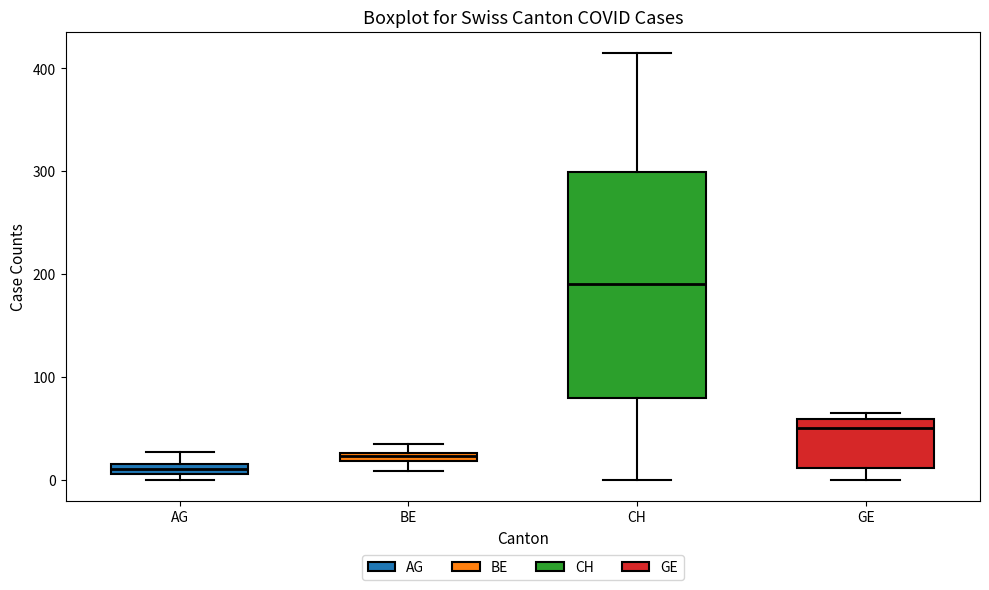

Which box has the lowest median line?

AG